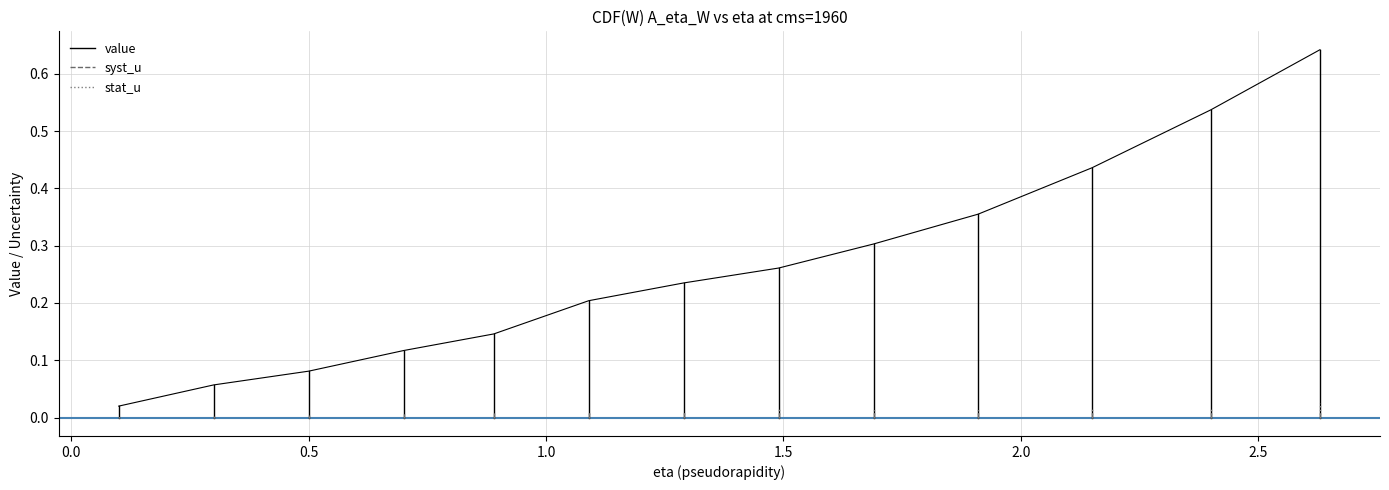

How many values in stat_u are above zero?

1